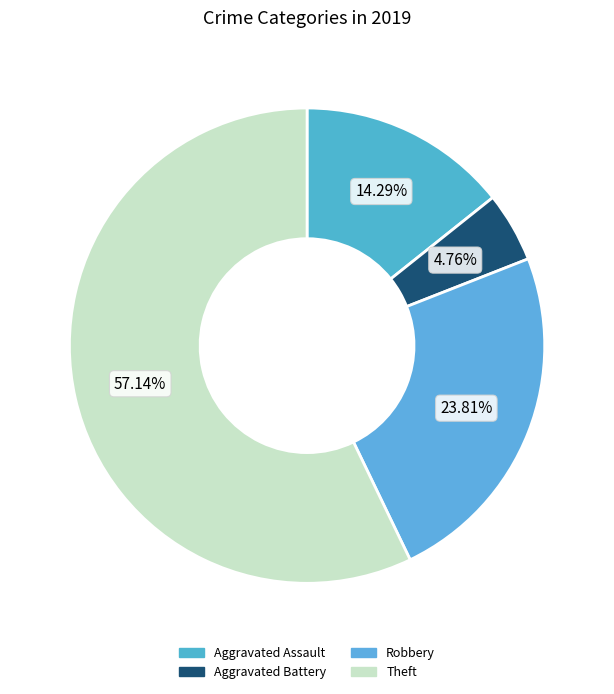

How many slices are in this pie chart?

4